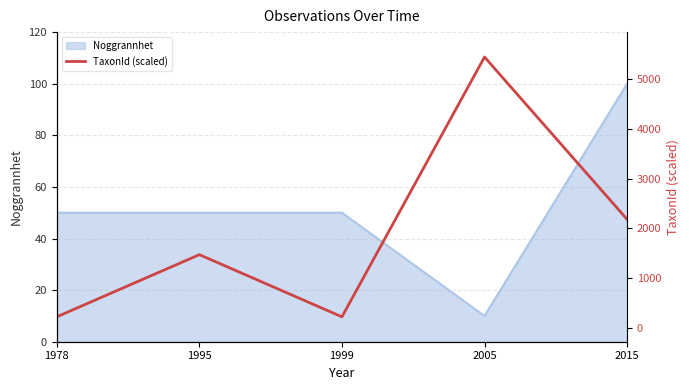

What is the maximum value for Noggrannhet?

100